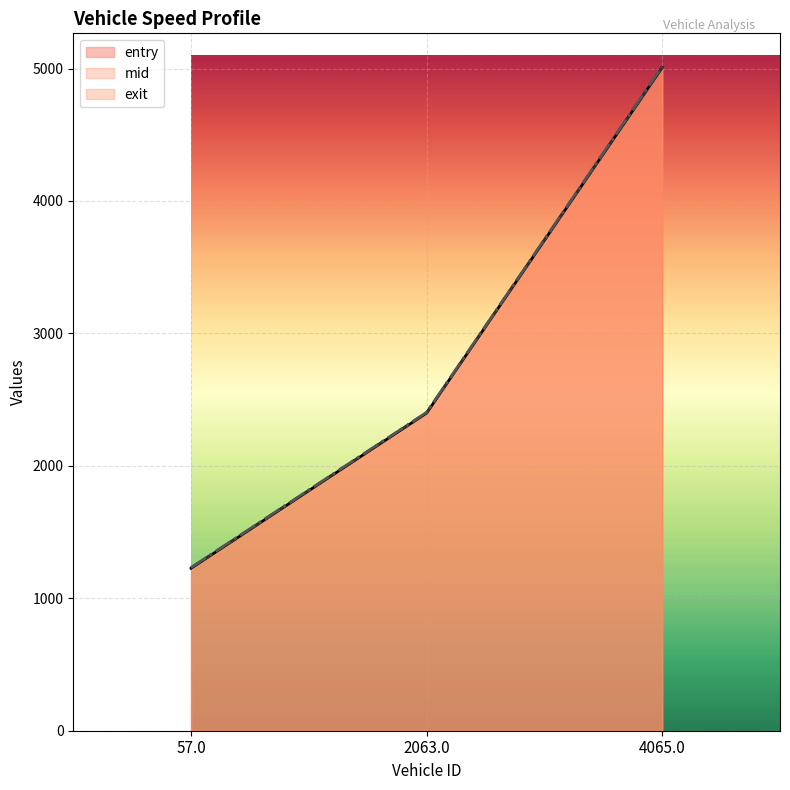

The value of mid at 57.0 is 1723.2. True or false?

False